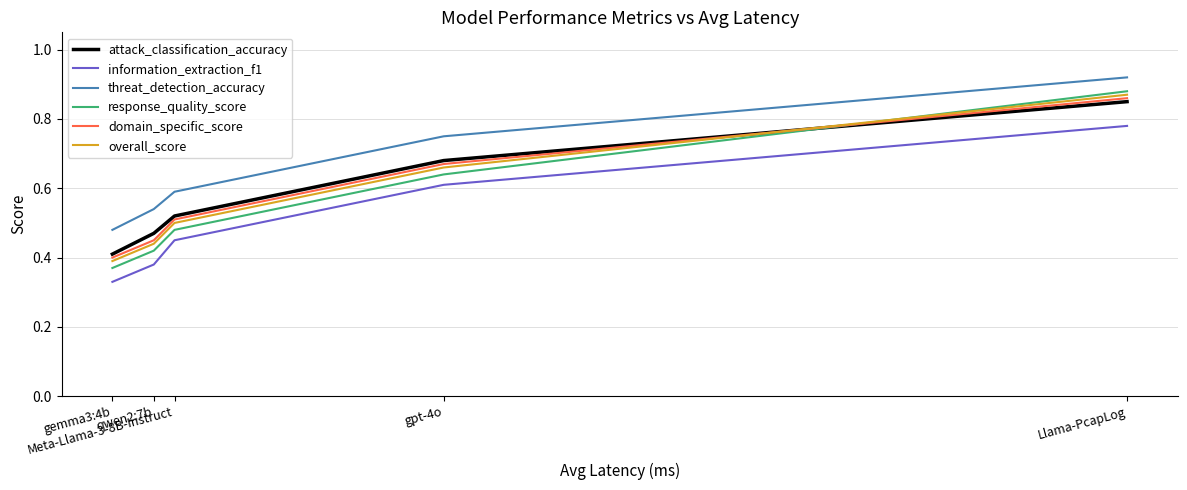

True or false: threat_detection_accuracy and information_extraction_f1 intersect in this chart.

False